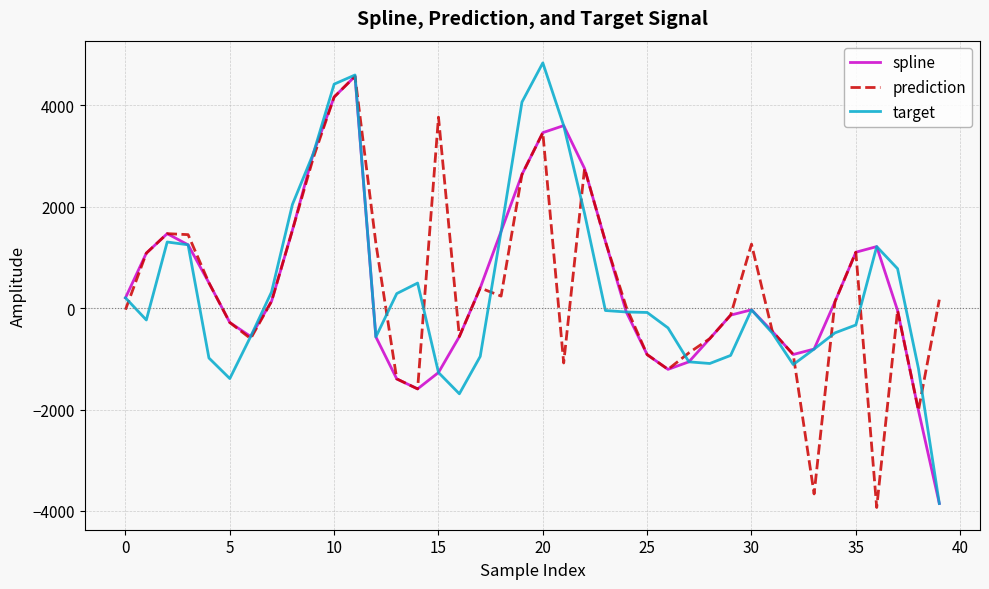

What is the smallest value displayed?

-3932.8